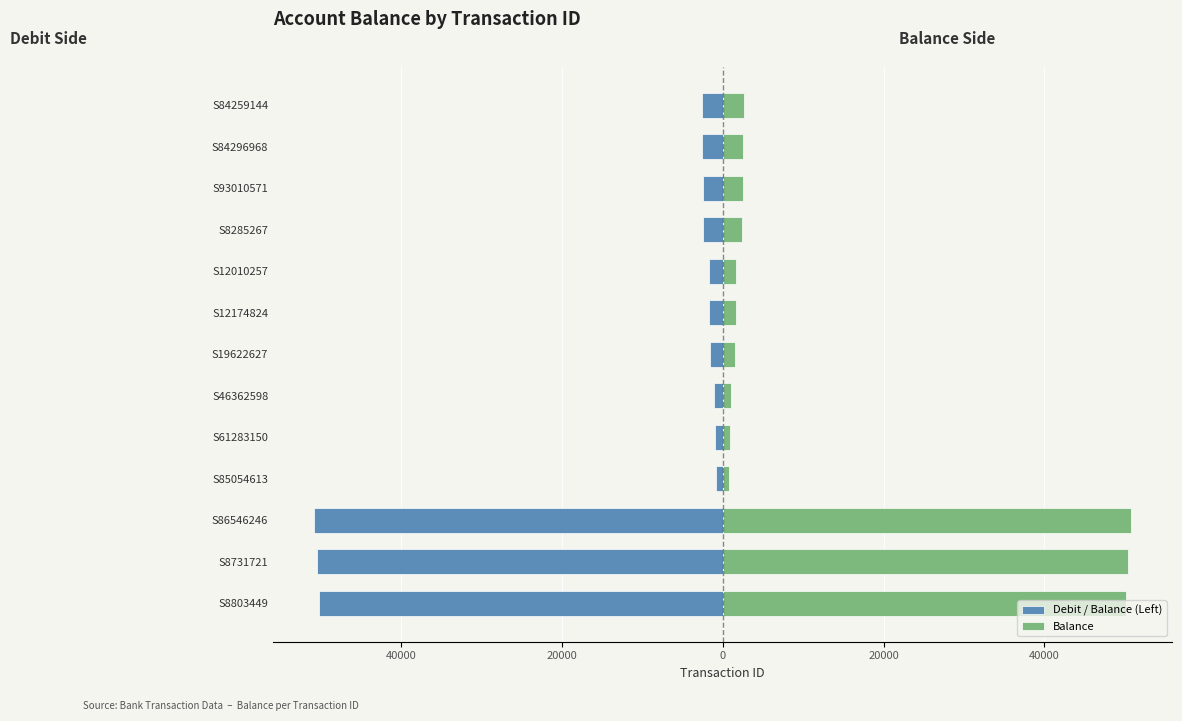

What are all the series names shown in the legend?

Debit / Balance (Left), Balance